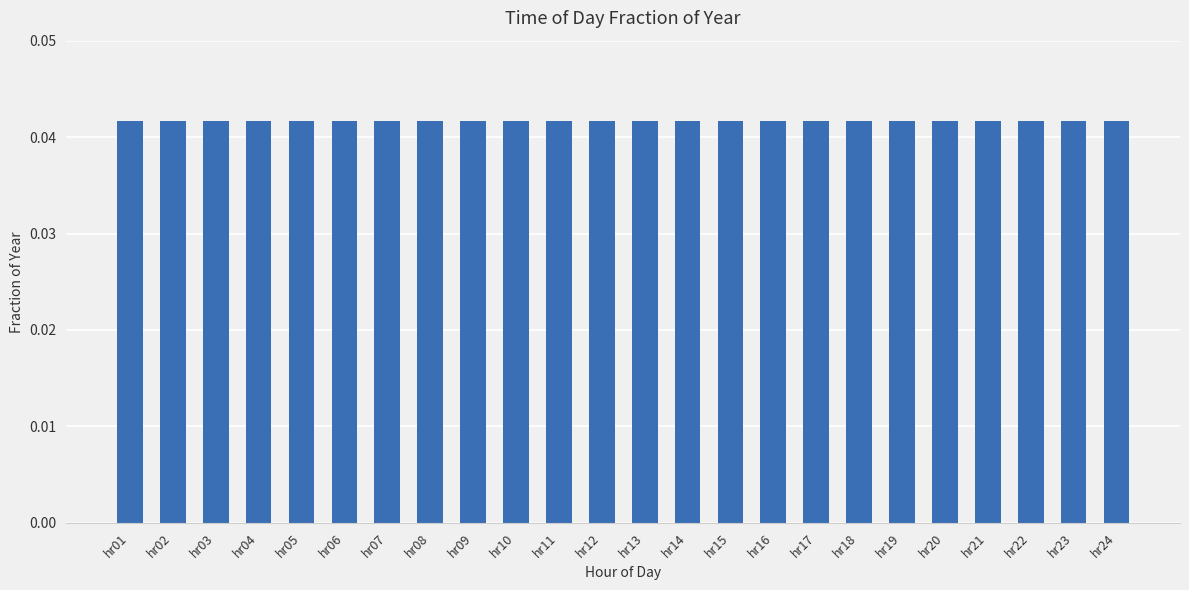

Are the bars grouped side by side (vs. stacked)?

No